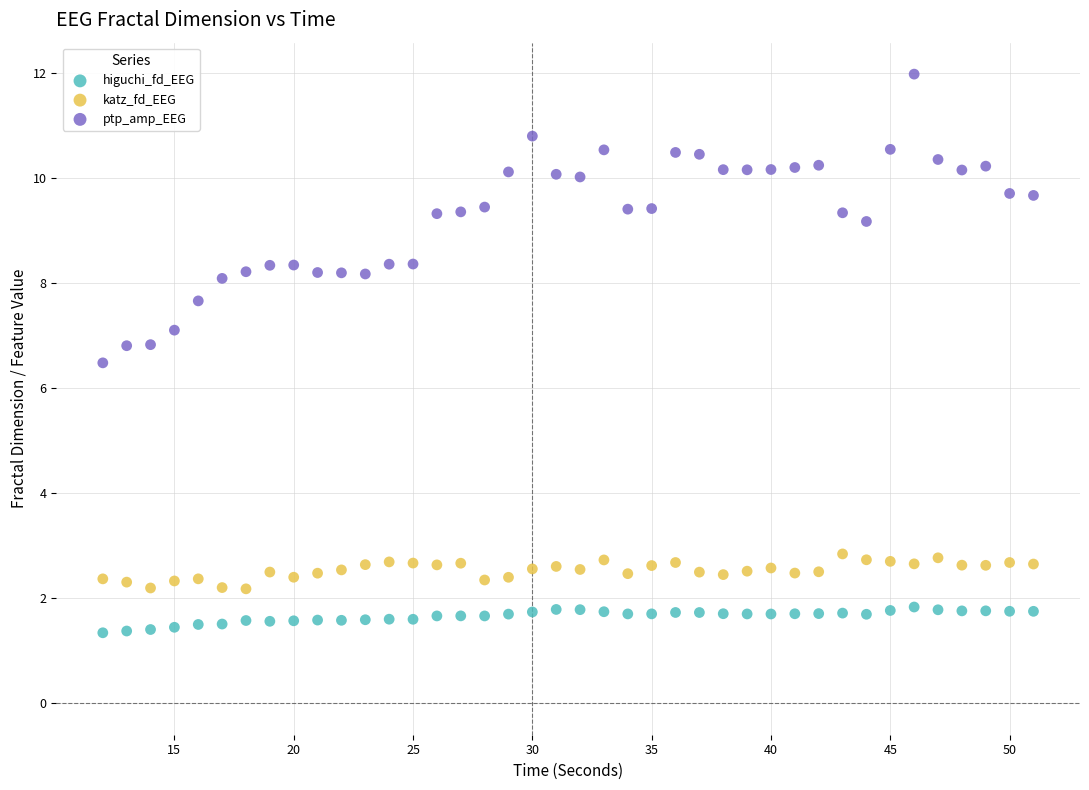

Which series has the largest Y range (max minus min)?

ptp_amp_EEG